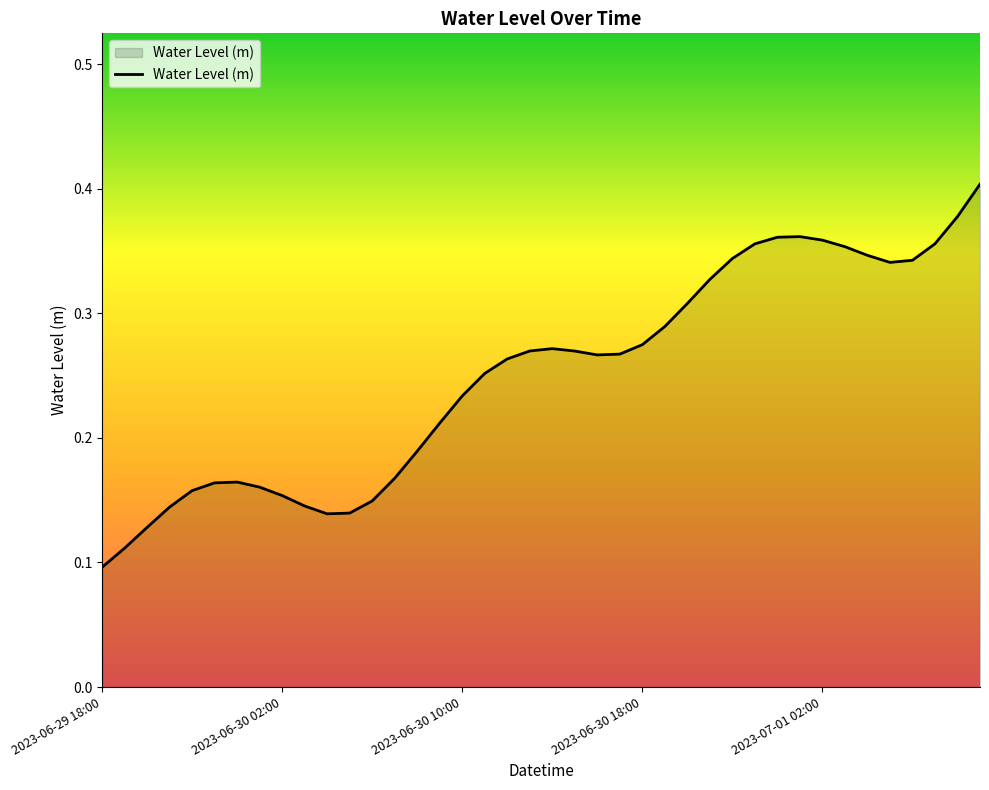

Does the chart display data point markers on the line(s)?

No